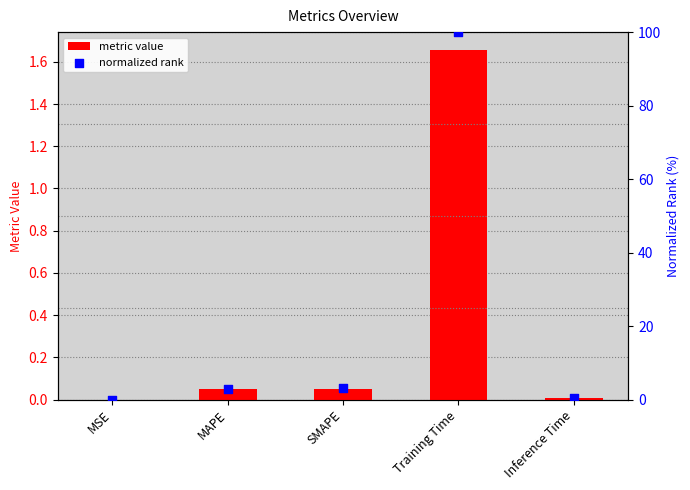

Which series reaches the minimum Y coordinate?

normalized rank